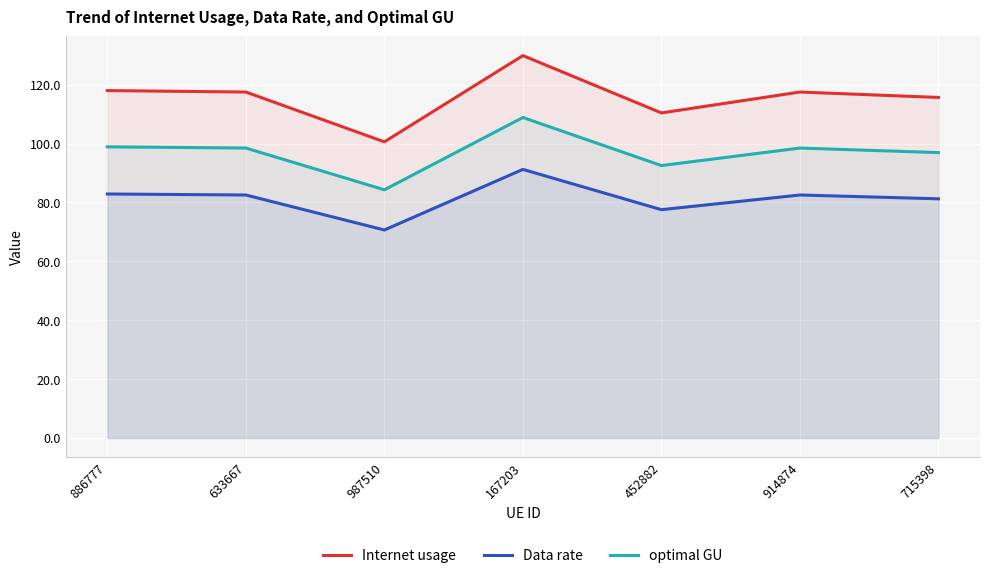

At how many categories does at least one series exceed 121?

1